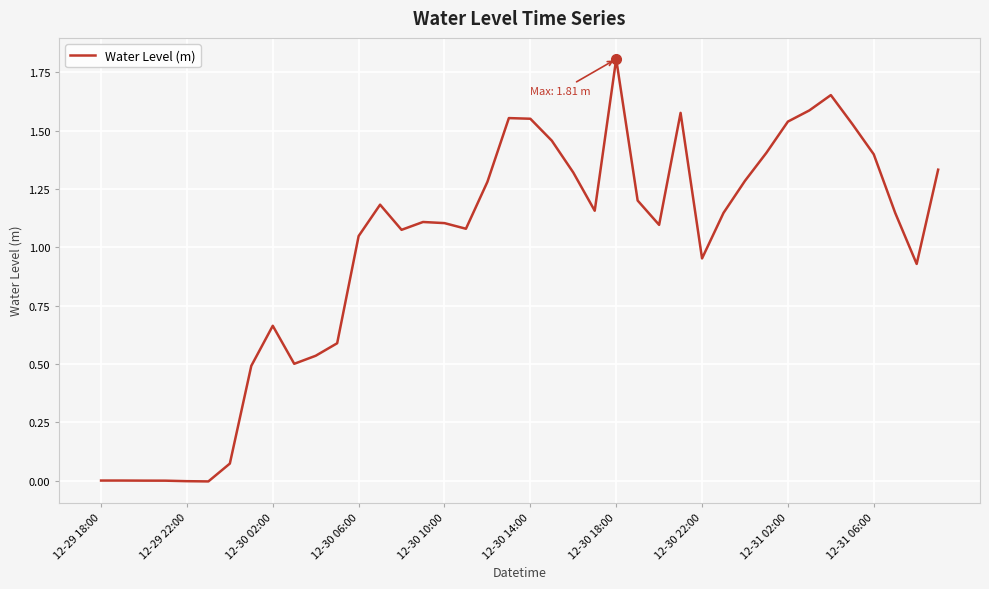

What is the difference between the maximum and minimum values?

1.8